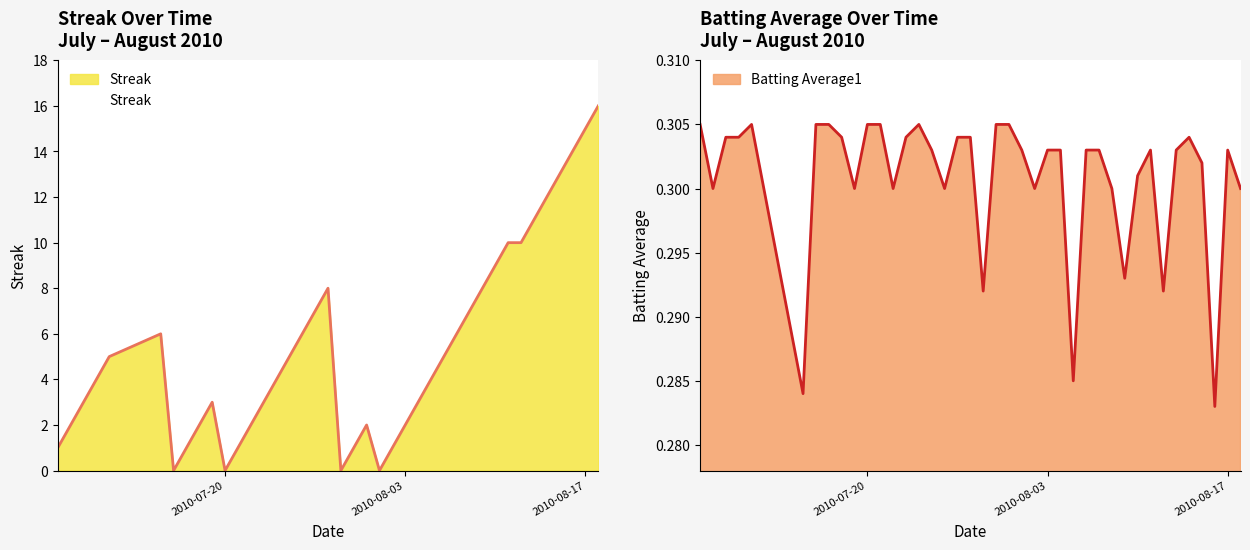

Which label corresponds to the largest value in the chart?

2010-08-18